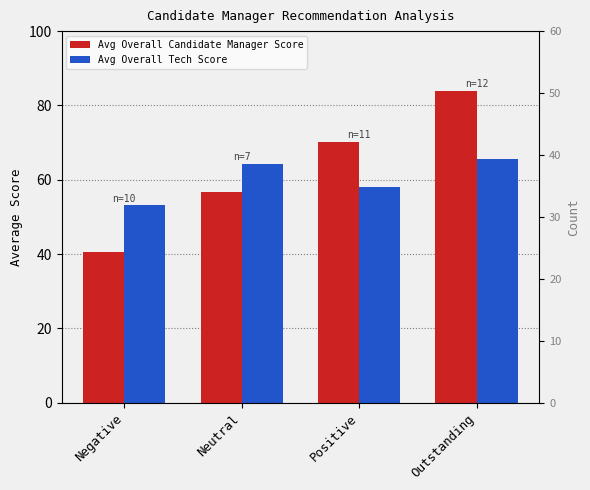

The Avg Overall Candidate Manager Score series shows 40.6 at Negative. True or false?

True